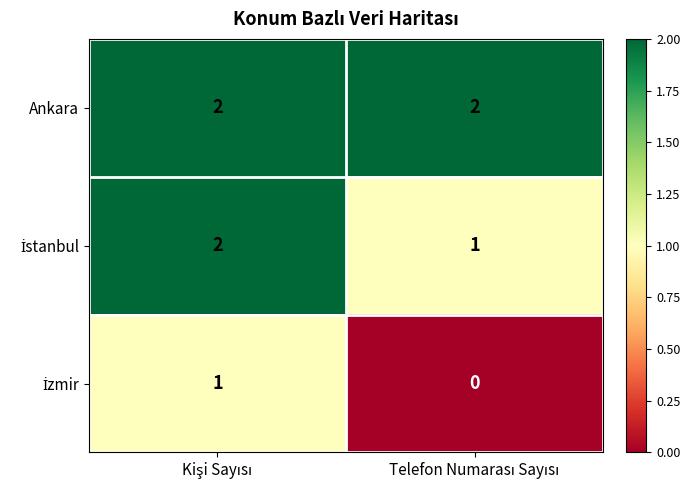

Which series has the largest total across all categories?

Ankara